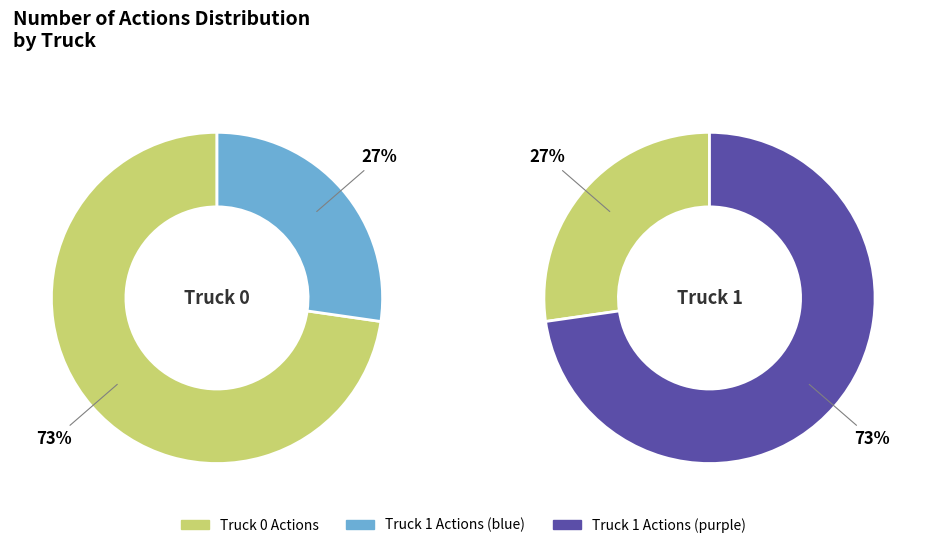

How much of the chart is everything except Truck 0?

27.3%